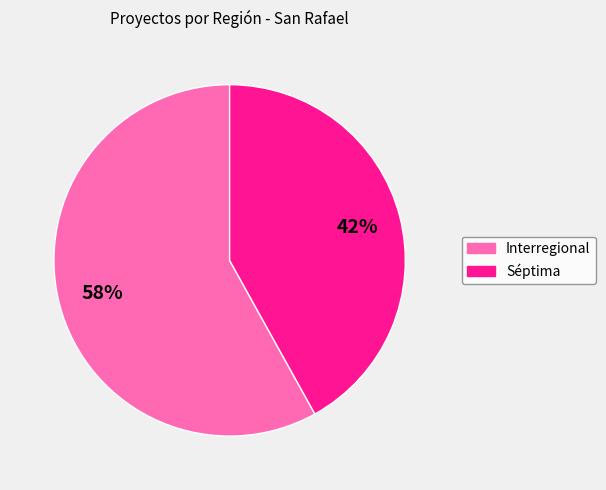

To the nearest percent, what percentage of the pie is Interregional?

58%